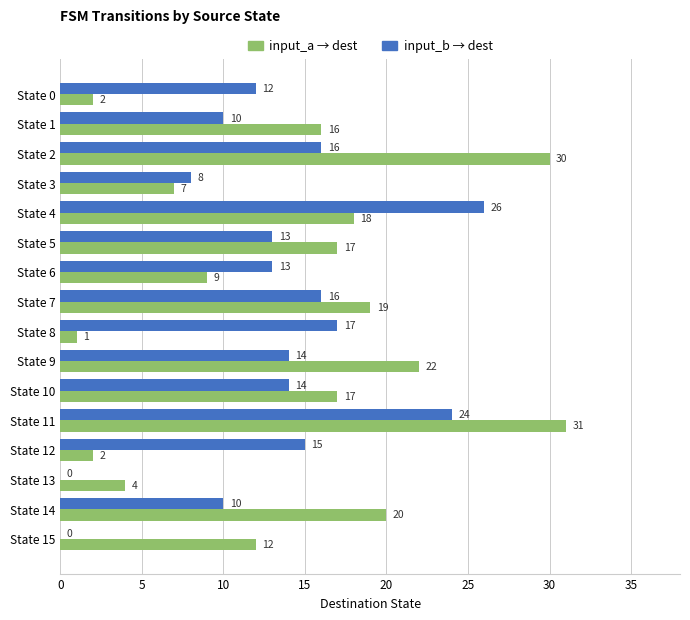

Which label corresponds to the largest value in the chart?

State 11